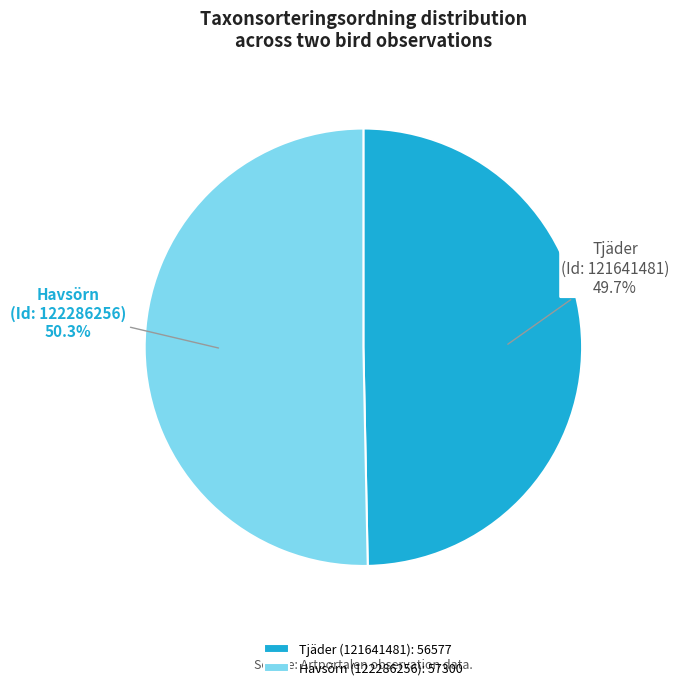

The Havsörn (122286256) slice represents 40% of the pie. True or false?

False